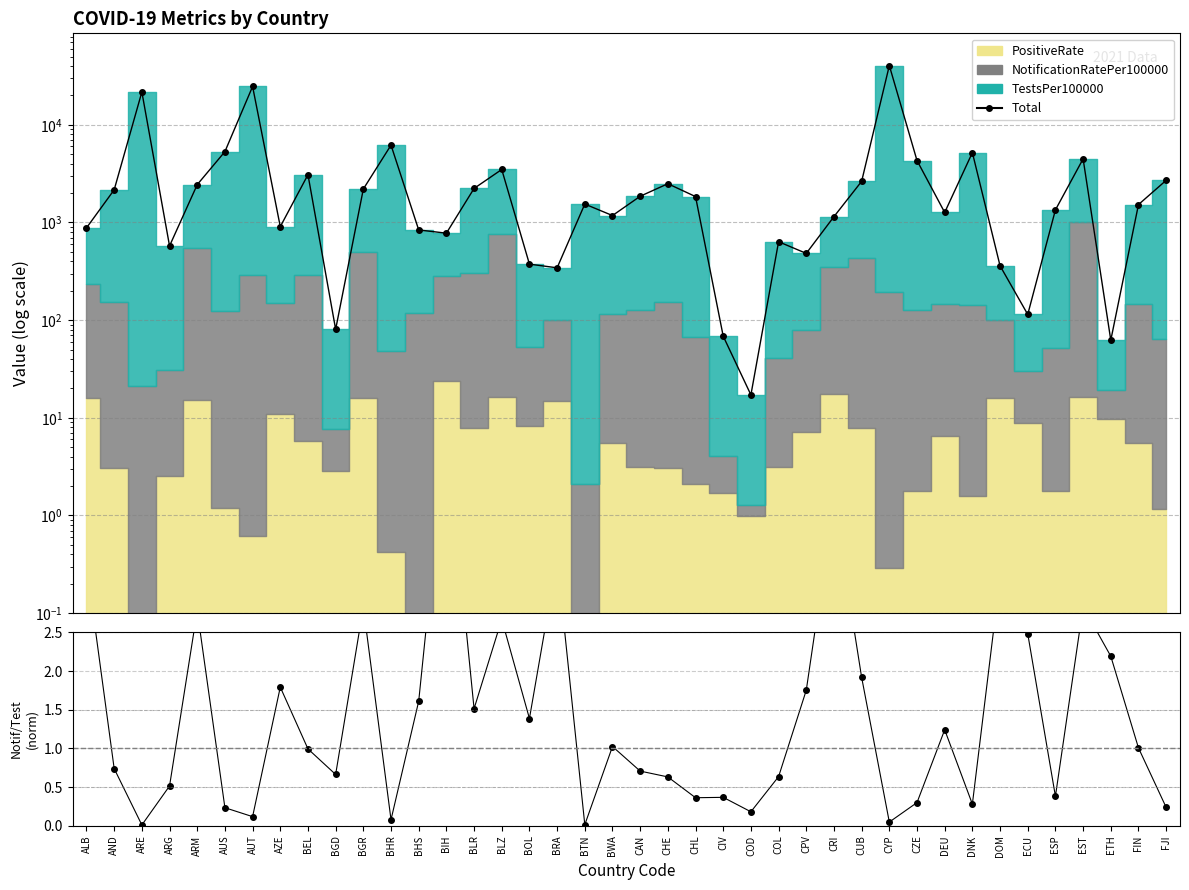

True or false: Total and Ratio cross at least once.

False